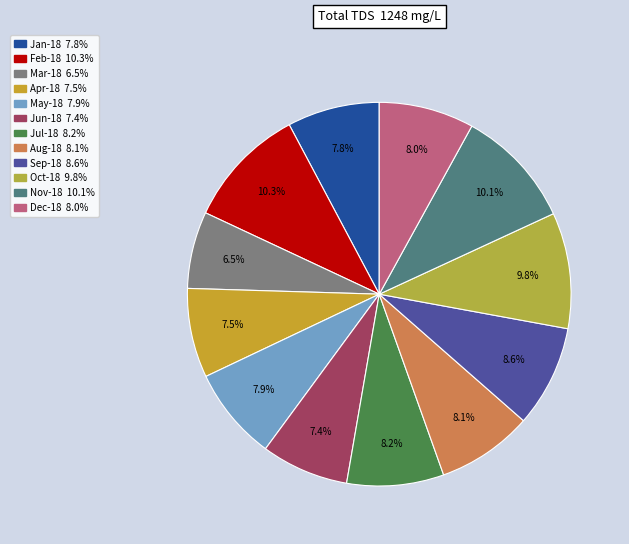

What is the largest slice in the pie chart?

Feb-18